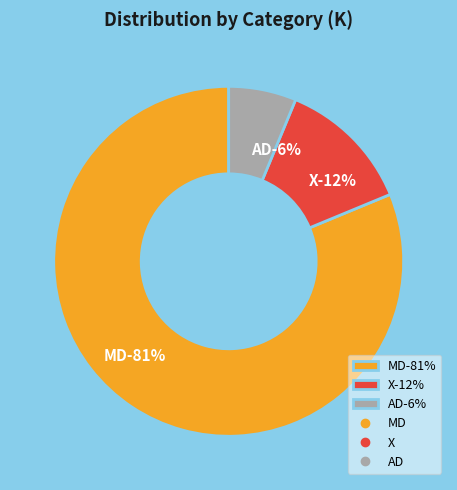

To the nearest percent, what is the difference between the AD and MD slice percentages?

75%